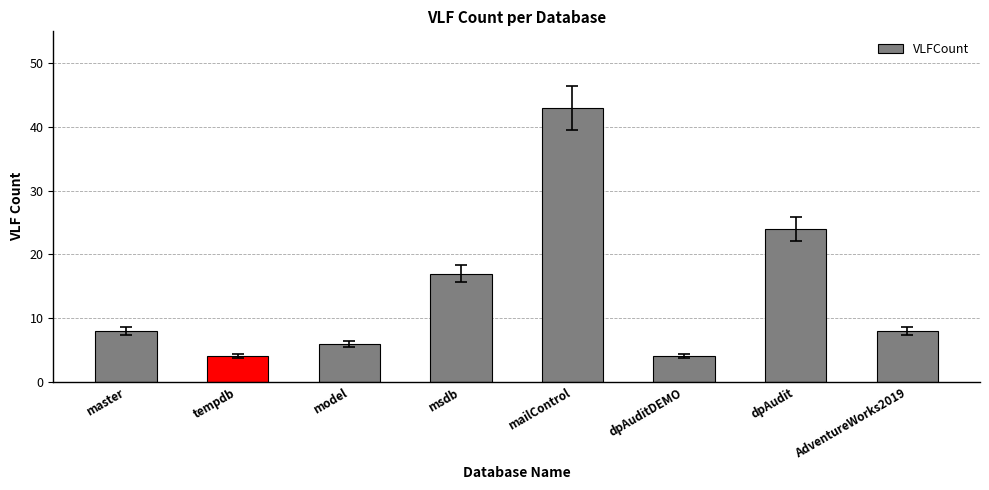

Approximately how many times larger is the value at msdb compared to AdventureWorks2019?

2.1